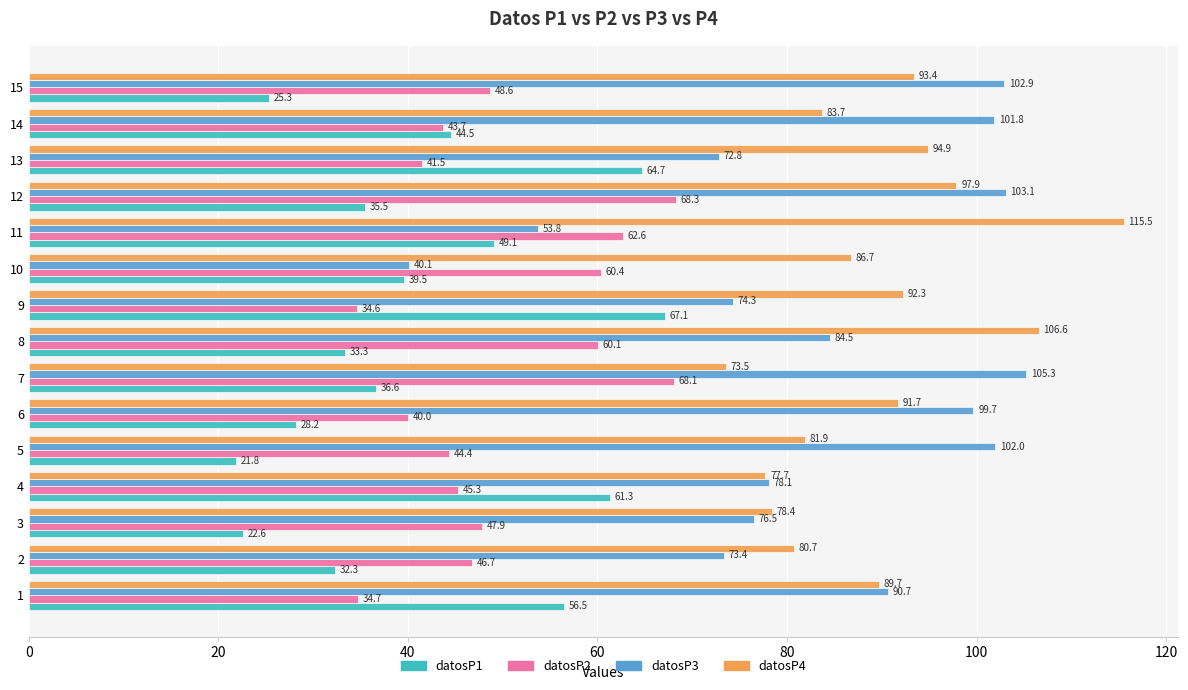

At which category is the sum across all series the highest?

12